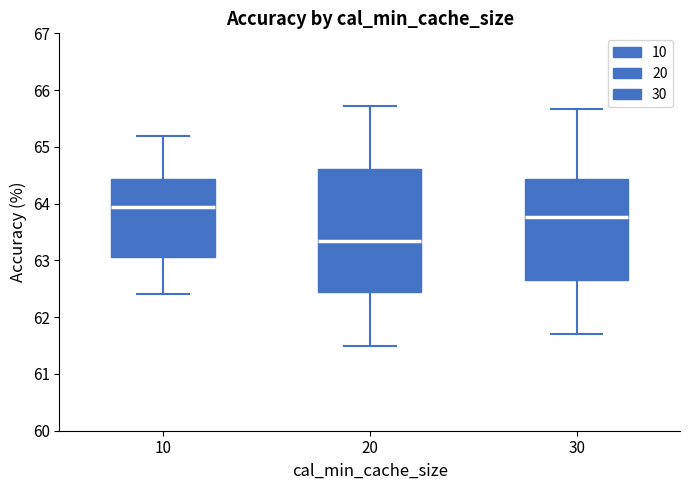

Reading left to right, read every box against the y-axis: the position of its median line, the range the box covers, and the ends of its whiskers. The values are not printed on the chart, so give them approximately, as read against the axis.

10: median 63.9, box 63.1 to 64.4, whiskers 62.4 to 65.2
20: median 63.4, box 62.5 to 64.6, whiskers 61.5 to 65.7
30: median 63.8, box 62.7 to 64.4, whiskers 61.7 to 65.7